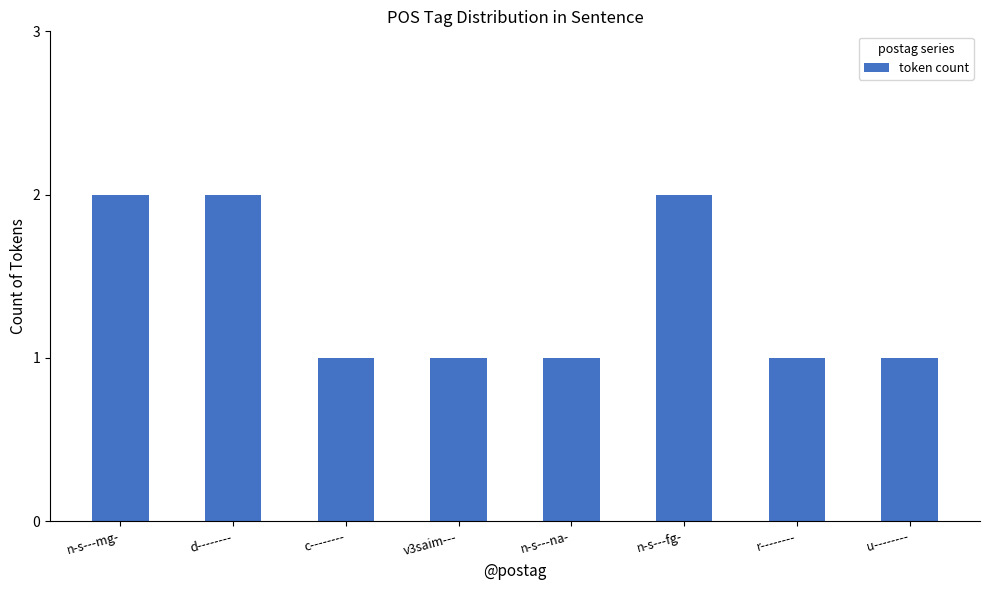

What is the label of the 8th bar from the left?

u--------